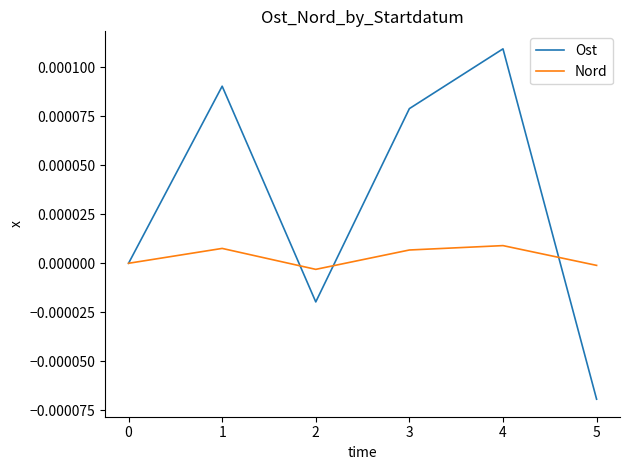

Where is the first local maximum for Nord?

1